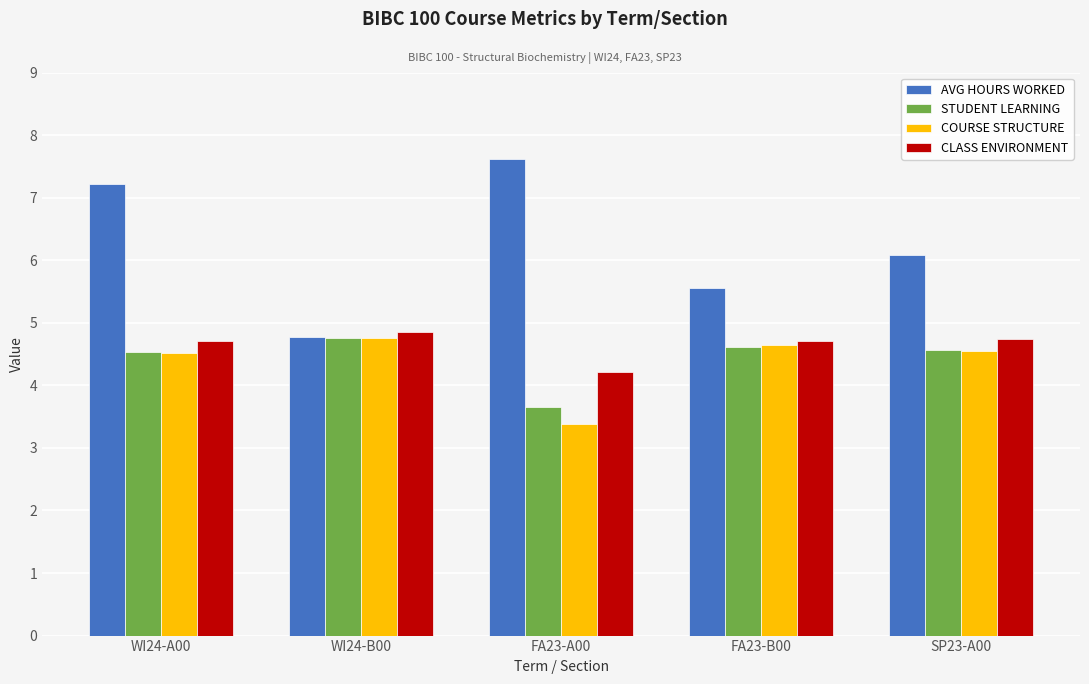

Which series has the widest spread of values?

AVG HOURS WORKED